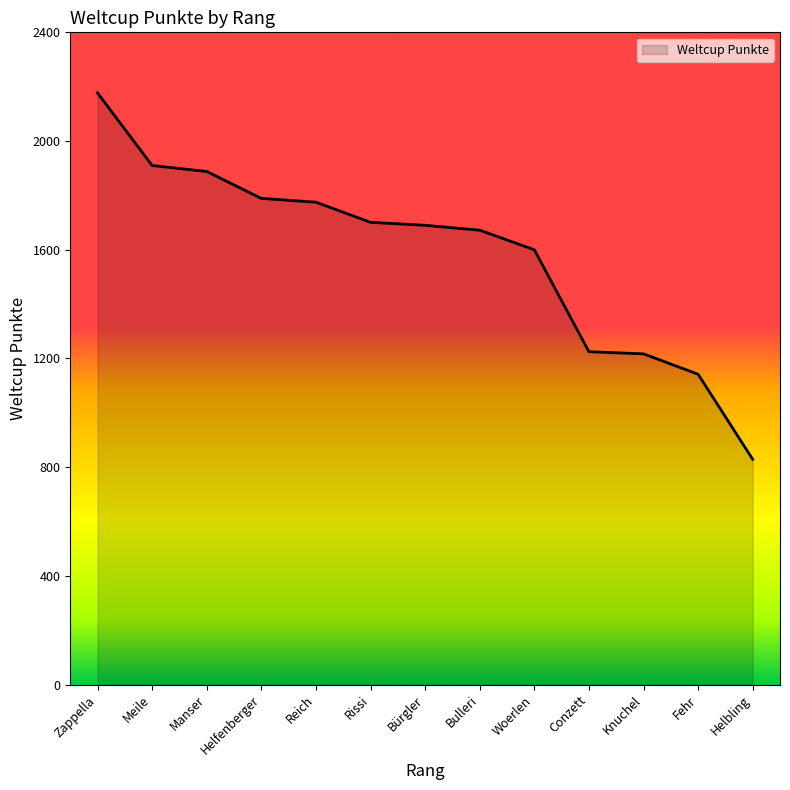

How many lines are shown in the chart?

1